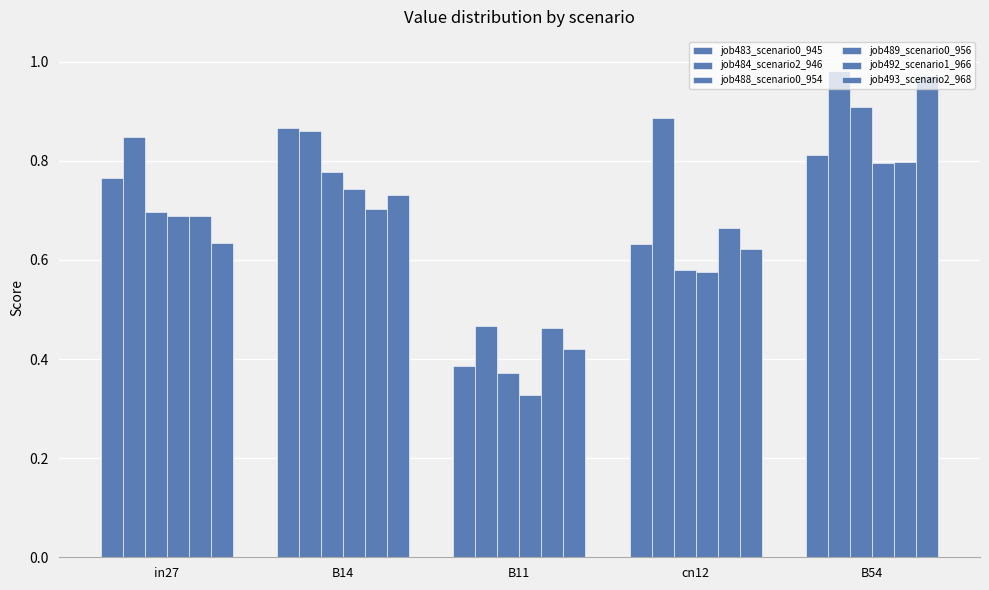

How many bars are there in total?

30